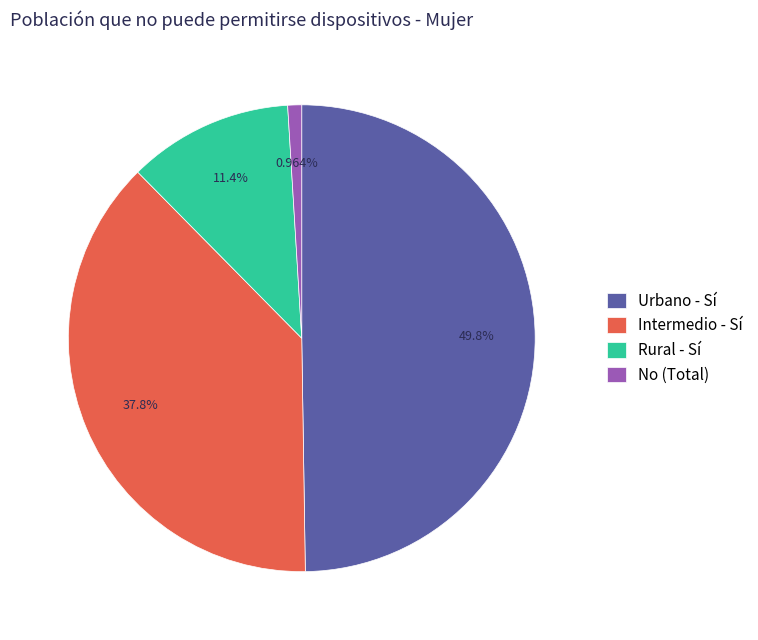

To the nearest percent, what is the difference between the largest and smallest slice percentages?

49%